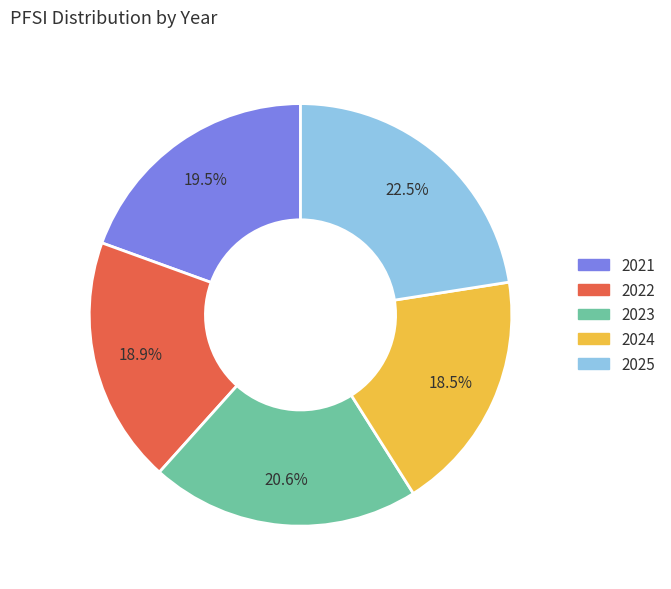

Which has a higher value, 2024 or 2023?

2023